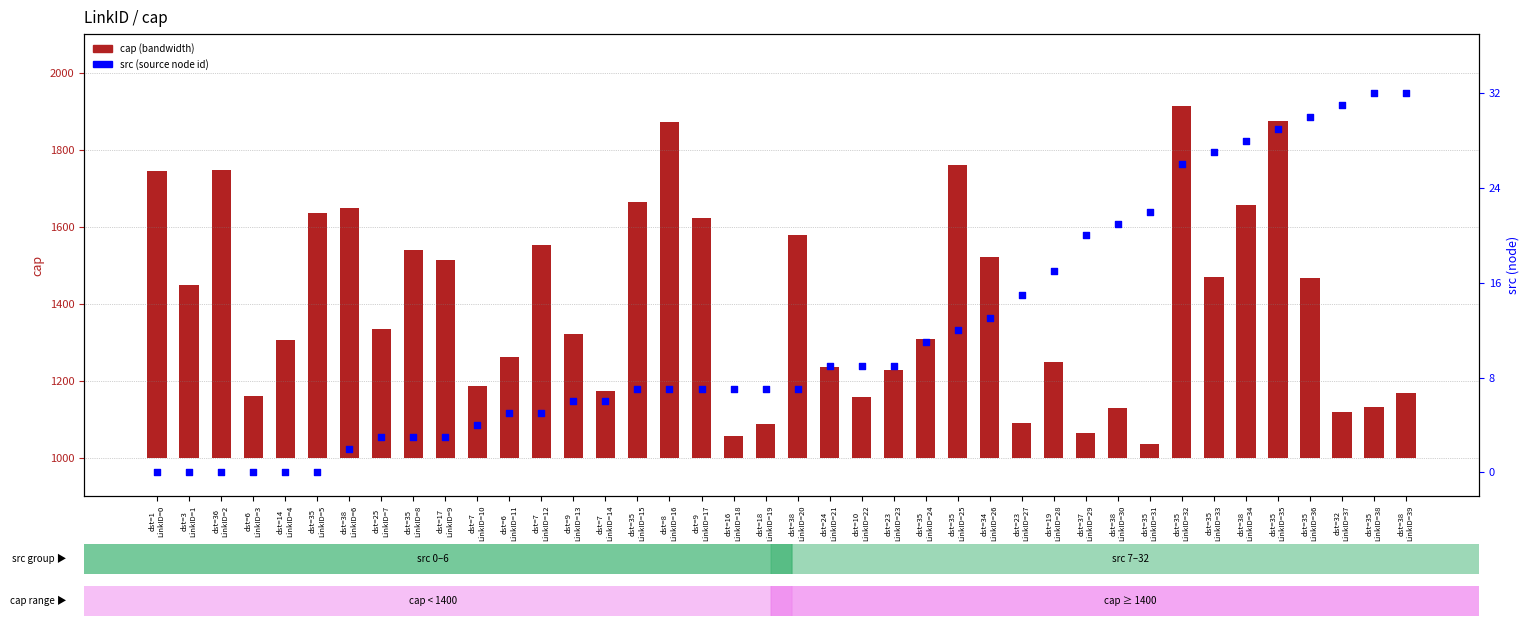

Is the value of cap at dst=35
LinkID=5 greater than the value of src at dst=23
LinkID=23?

Yes